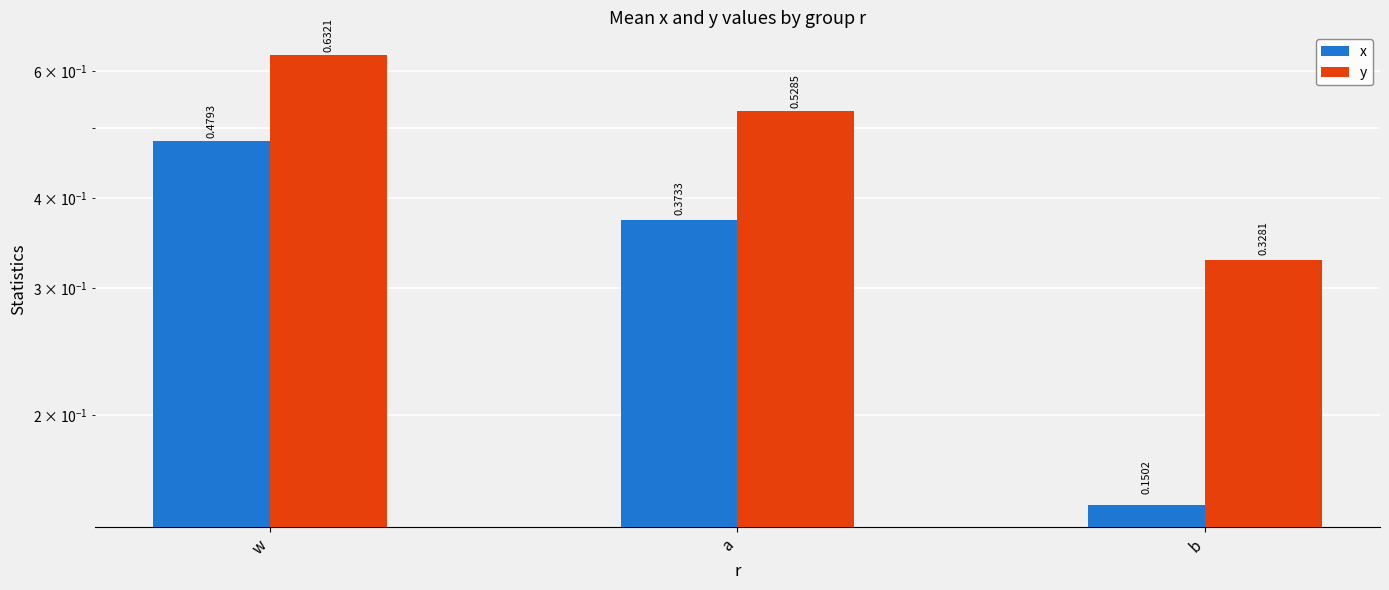

What is the sum of the x values at b and a?

0.5